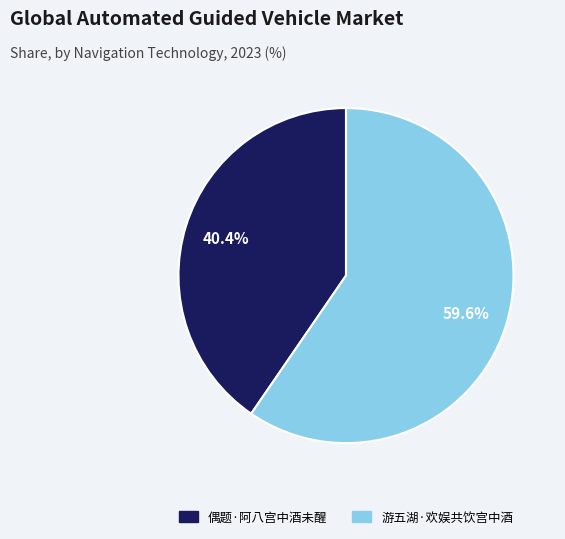

What percentage is the 游五湖·欢娱共饮宫中酒 slice, to the nearest percent?

60%